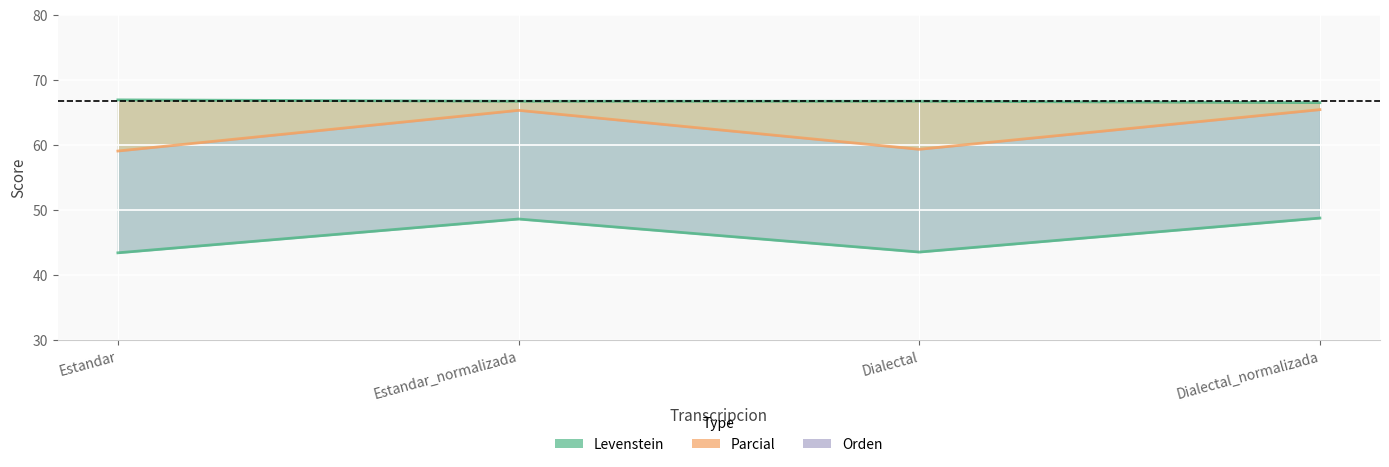

At which category does Parcial reach its first local valley?

Dialectal